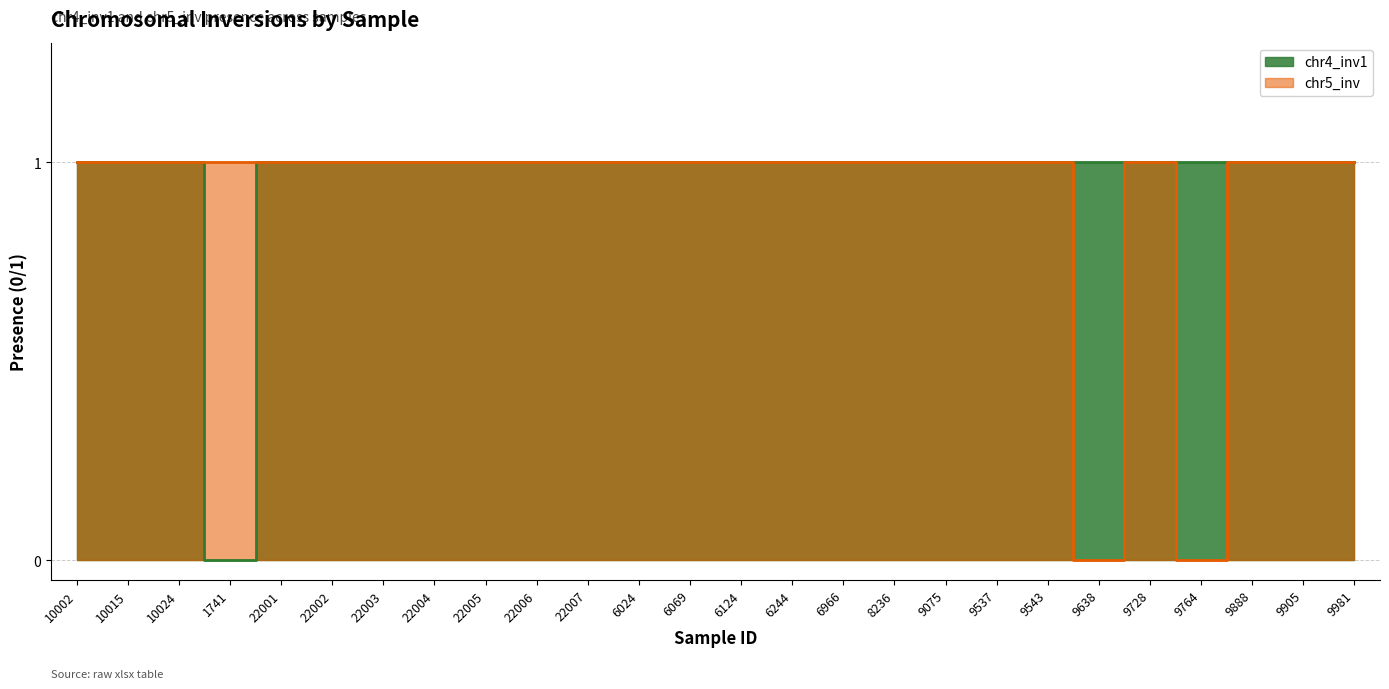

What is the total value across all series at 6069?

2